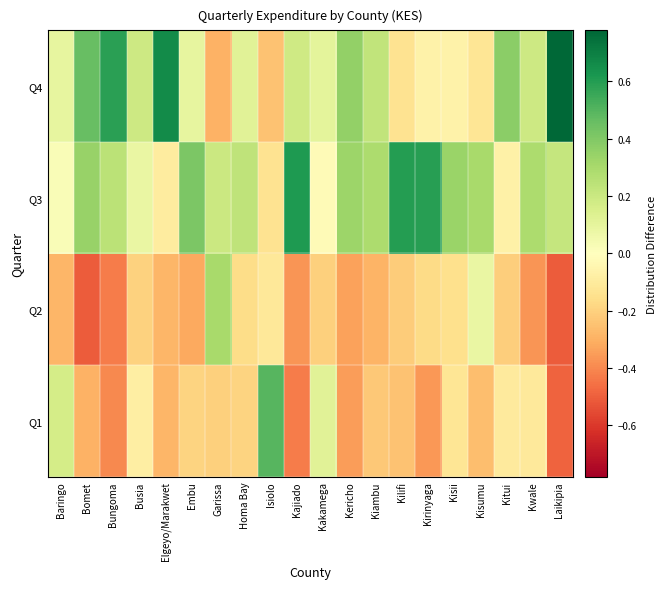

Reading left to right, what are all the values shown in this chart?

Q1: Baringo=0.2	Bomet=-0.3	Bungoma=-0.4	Busia=-0.1	Elgeyo/Marakwet=-0.3	Embu=-0.2	Garissa=-0.2	Homa Bay=-0.2	Isiolo=0.5	Kajiado=-0.4	Kakamega=0.1	Kericho=-0.3	Kiambu=-0.2	Kilifi=-0.2	Kirinyaga=-0.4	Kisii=-0.1	Kisumu=-0.3	Kitui=-0.1	Kwale=-0.1	Laikipia=-0.5
Q2: Baringo=-0.3	Bomet=-0.5	Bungoma=-0.4	Busia=-0.2	Elgeyo/Marakwet=-0.3	Embu=-0.3	Garissa=0.3	Homa Bay=-0.2	Isiolo=-0.1	Kajiado=-0.4	Kakamega=-0.2	Kericho=-0.3	Kiambu=-0.3	Kilifi=-0.2	Kirinyaga=-0.2	Kisii=-0.2	Kisumu=0.1	Kitui=-0.2	Kwale=-0.4	Laikipia=-0.5
Q3: Baringo=0.0	Bomet=0.3	Bungoma=0.2	Busia=0.1	Elgeyo/Marakwet=-0.1	Embu=0.4	Garissa=0.2	Homa Bay=0.2	Isiolo=-0.1	Kajiado=0.6	Kakamega=-0.0	Kericho=0.3	Kiambu=0.3	Kilifi=0.6	Kirinyaga=0.6	Kisii=0.3	Kisumu=0.3	Kitui=-0.1	Kwale=0.3	Laikipia=0.2
Q4: Baringo=0.1	Bomet=0.5	Bungoma=0.6	Busia=0.2	Elgeyo/Marakwet=0.7	Embu=0.1	Garissa=-0.3	Homa Bay=0.1	Isiolo=-0.2	Kajiado=0.2	Kakamega=0.1	Kericho=0.4	Kiambu=0.2	Kilifi=-0.1	Kirinyaga=-0.1	Kisii=-0.1	Kisumu=-0.1	Kitui=0.4	Kwale=0.2	Laikipia=0.8